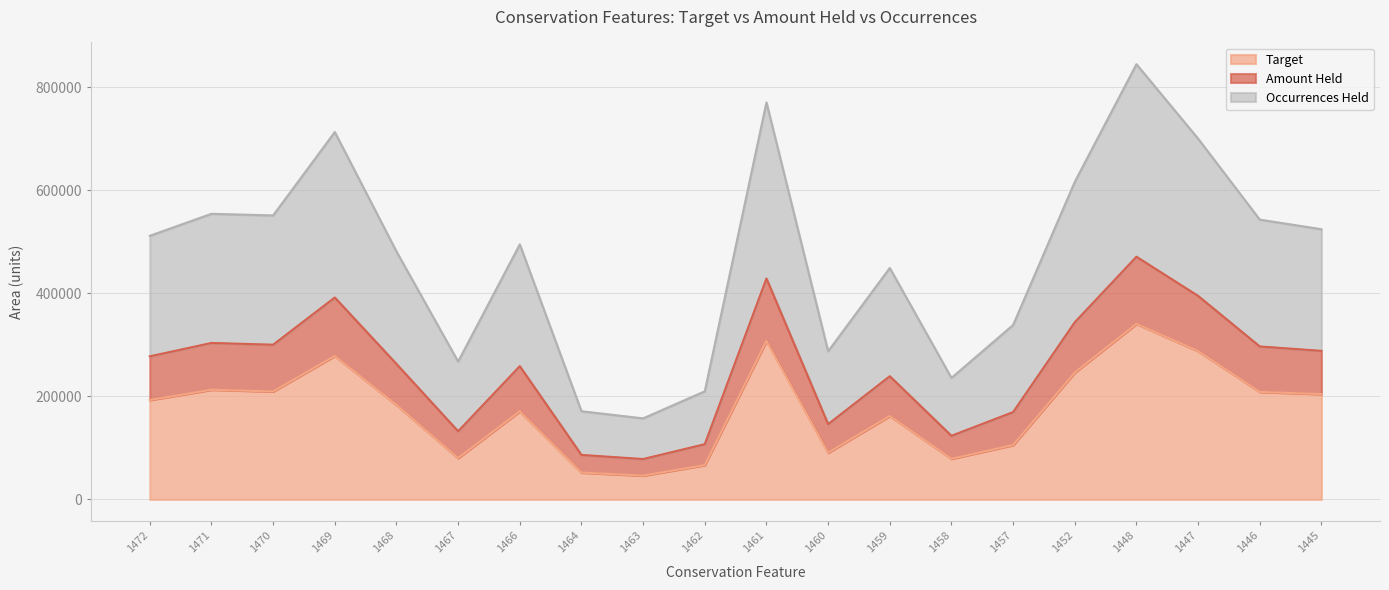

Does the chart have visible grid lines?

Yes